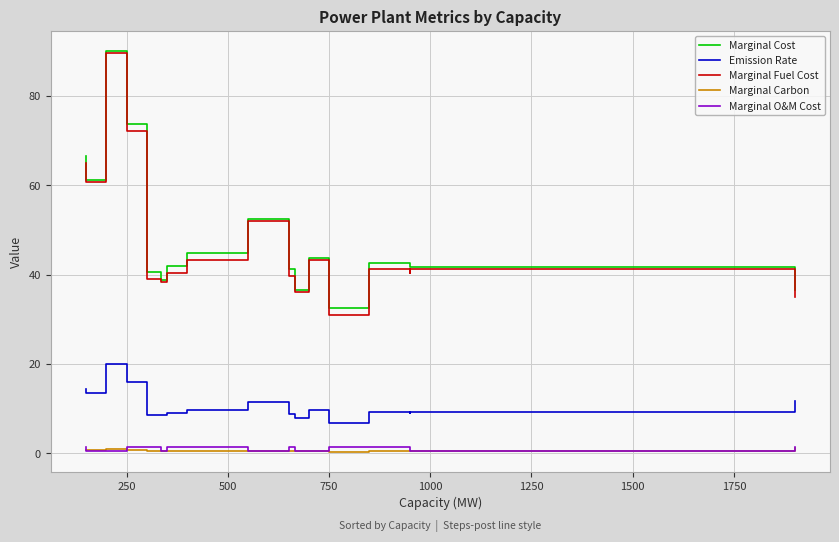

Rank the series by their maximum value, from highest to lowest.

Marginal Cost, Marginal Fuel Cost, Emission Rate, Marginal O&M Cost, Marginal Carbon